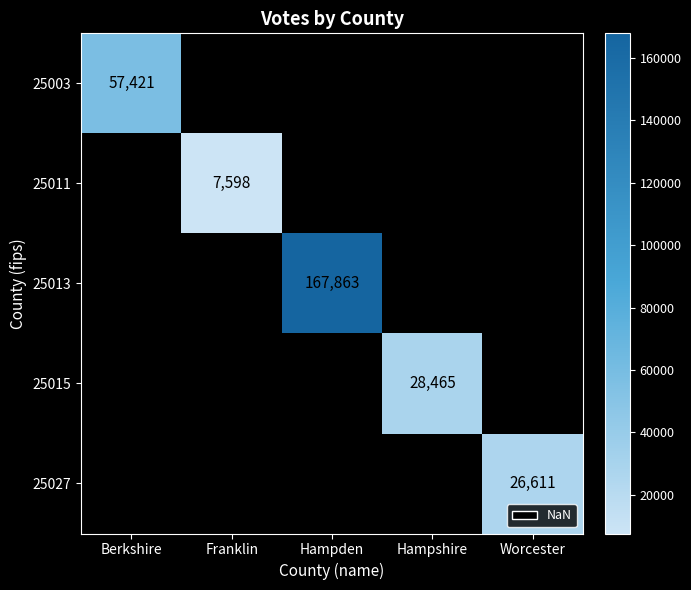

Is it true that 25013 equals 284704 at Hampden?

False